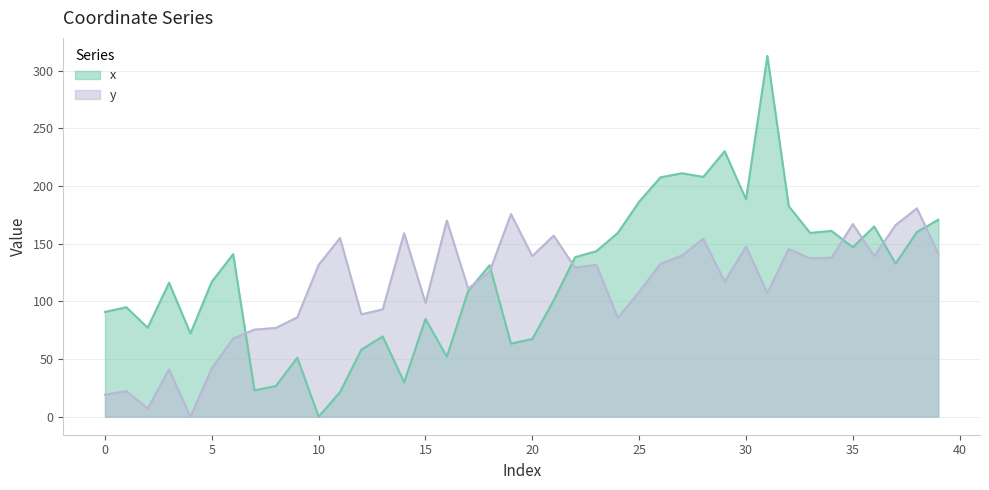

In x, how many points are higher than both neighbors (excluding endpoints)?

12